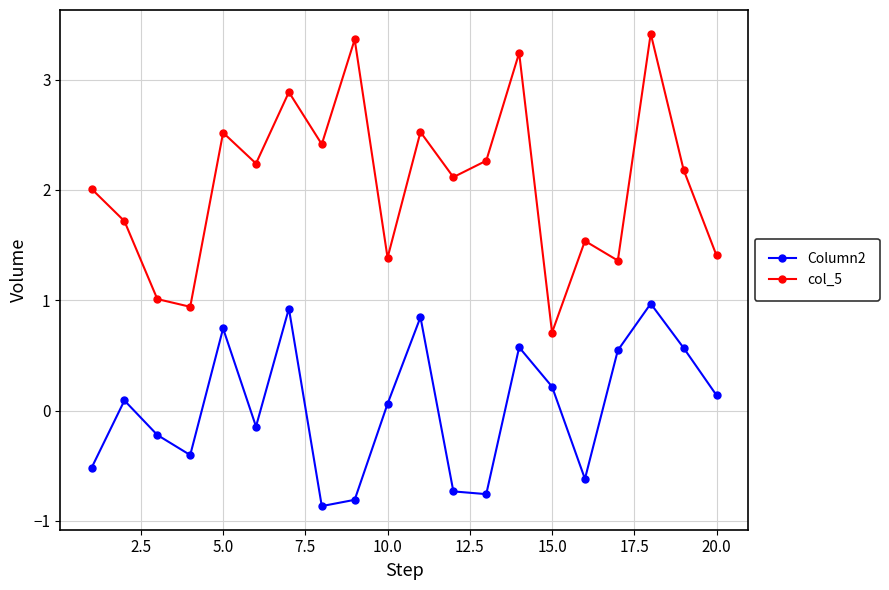

How many series are shown in this chart?

2